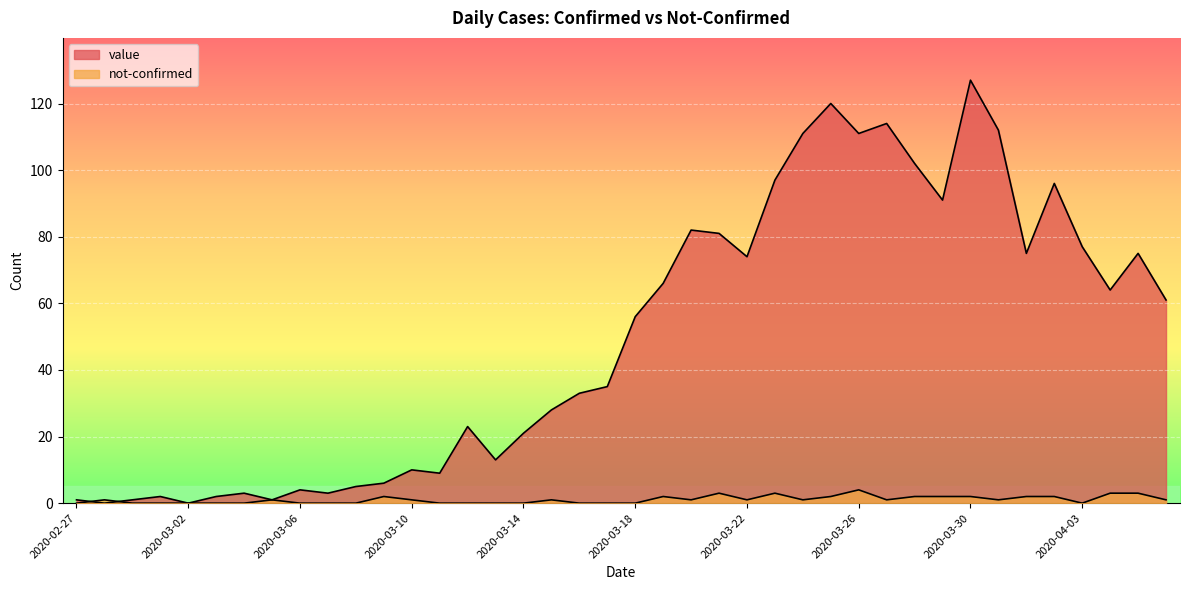

What is the label of the 34th point from the right?

2020-03-04